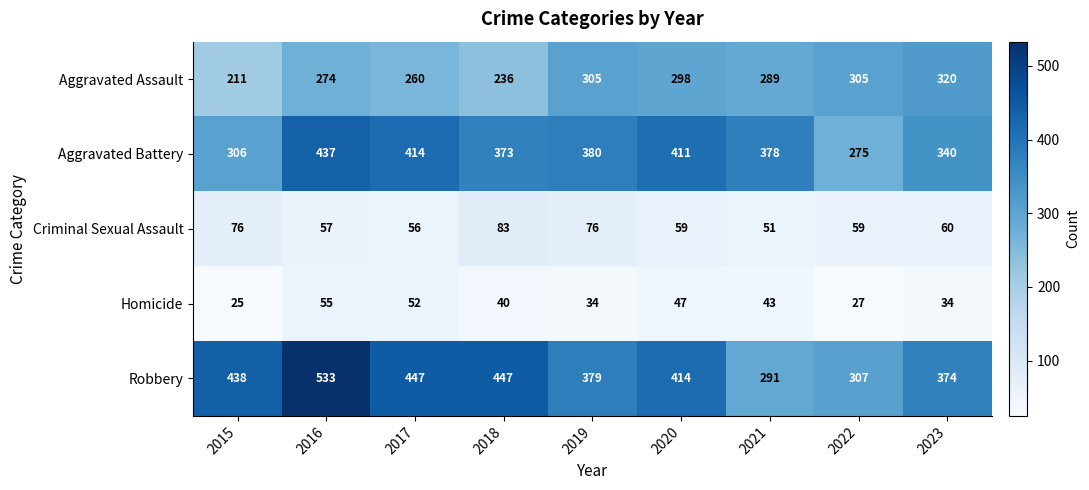

The value of Homicide at 2020 is 76. True or false?

False